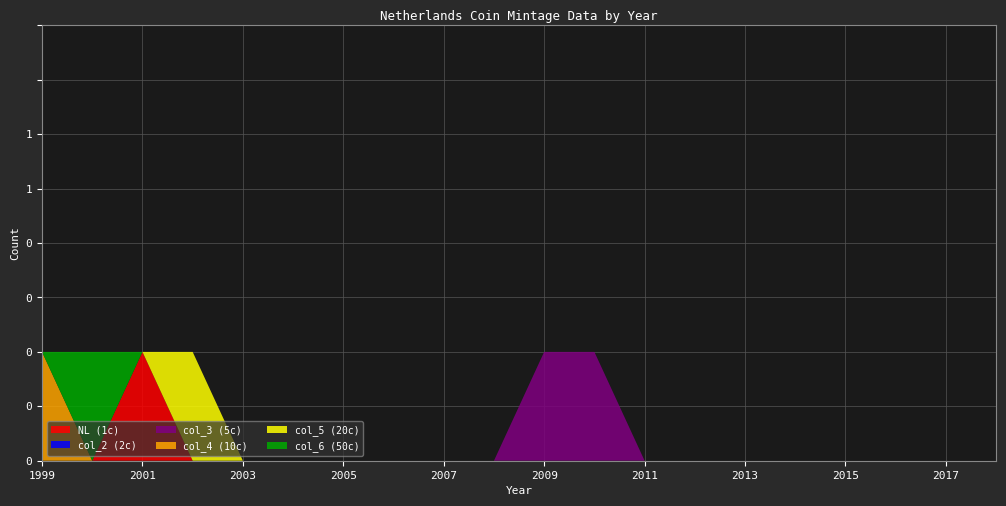

Reading left to right, extract all data points from this chart.

NL (1c): 0	0	1	0	0	0	0	0	0	0	0	0	0	0	0	0	0	0	0	0
col_2 (2c): 0	0	0	0	0	0	0	0	0	0	0	0	0	0	0	0	0	0	0	0
col_3 (5c): 0	0	0	0	0	0	0	0	0	0	1	1	0	0	0	0	0	0	0	0
col_4 (10c): 1	0	0	0	0	0	0	0	0	0	0	0	0	0	0	0	0	0	0	0
col_5 (20c): 0	0	0	1	0	0	0	0	0	0	0	0	0	0	0	0	0	0	0	0
col_6 (50c): 0	1	0	0	0	0	0	0	0	0	0	0	0	0	0	0	0	0	0	0